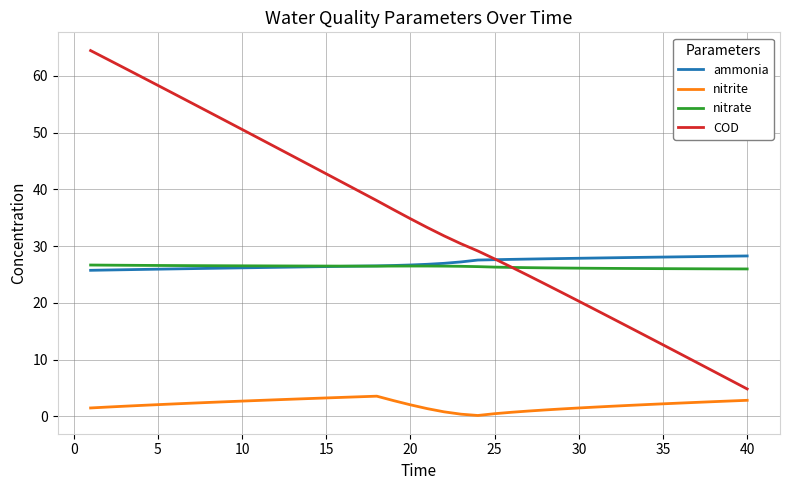

What are all the series names shown in the legend?

ammonia, nitrite, nitrate, COD